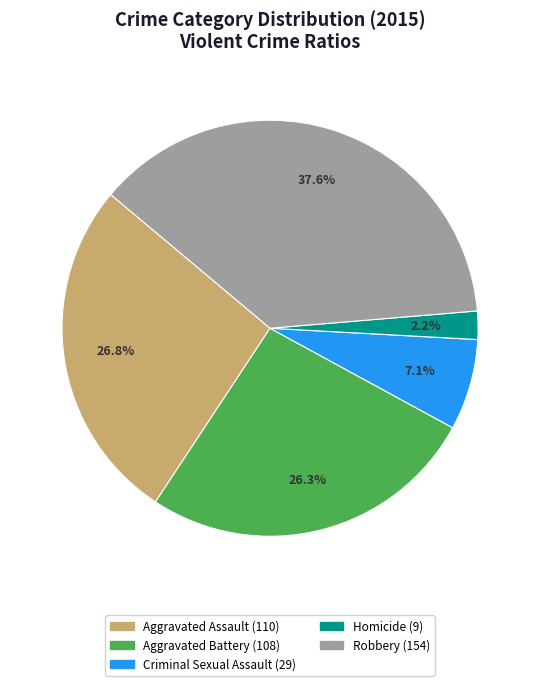

How many slices are in this pie chart?

5